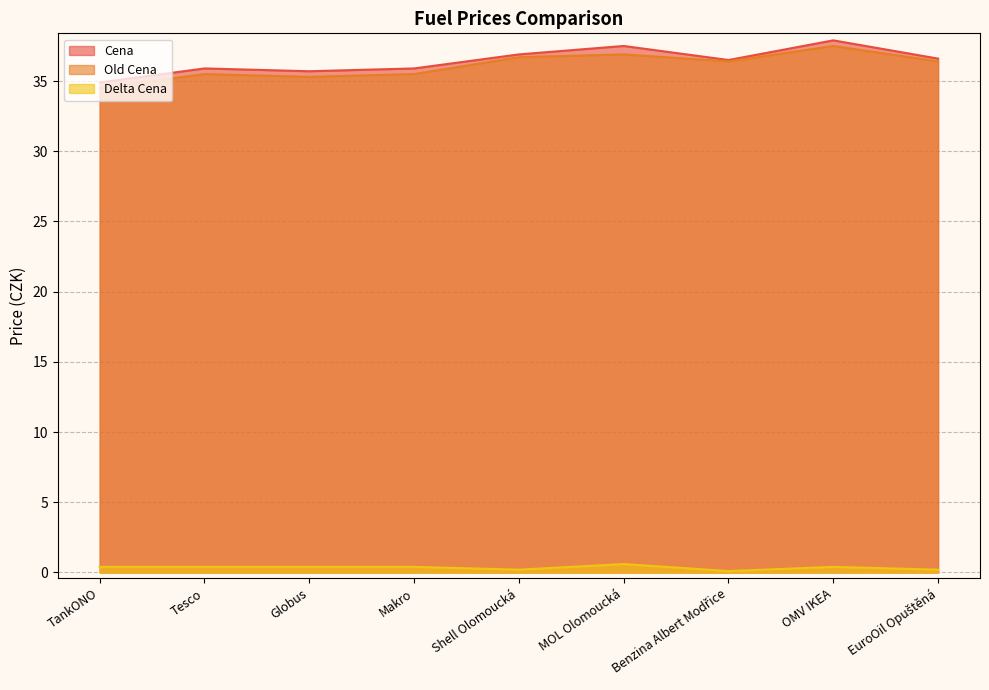

True or false: Old Cena has more than 1 points higher than both neighbors.

True